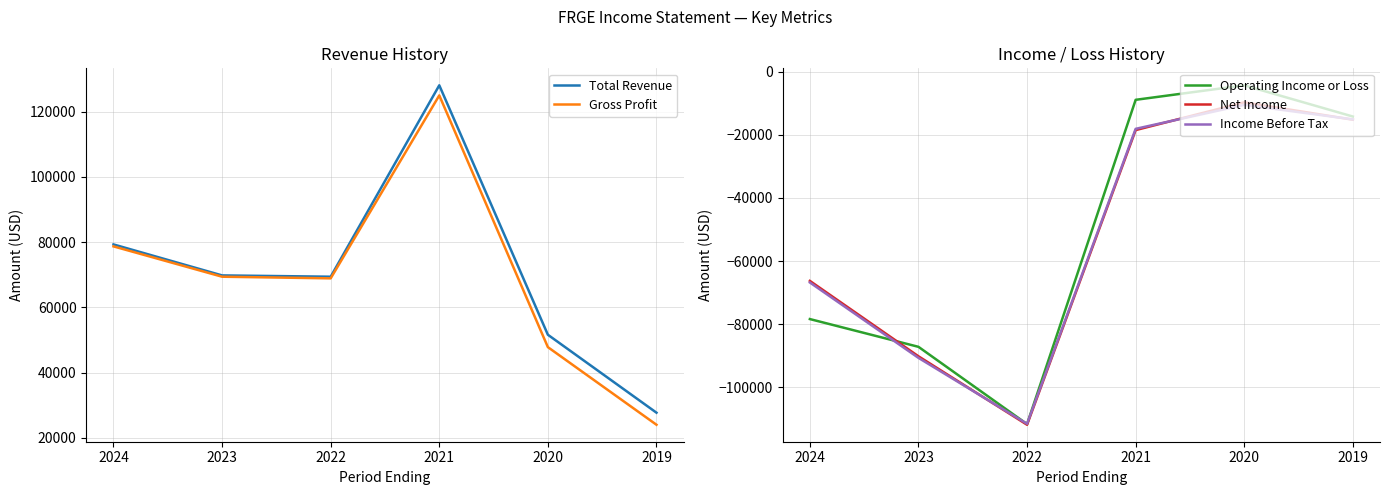

What is the total value across all series at 2023?

-128900